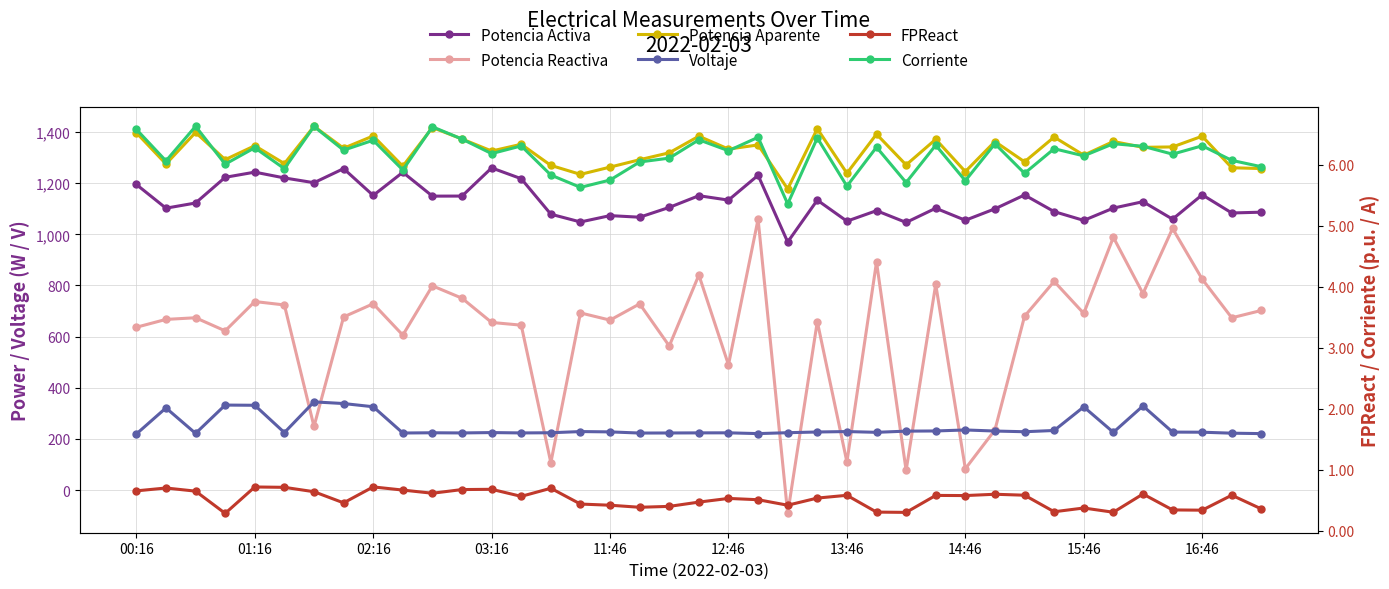

What is the difference between the maximum and minimum values in the Potencia Activa series?

289.8